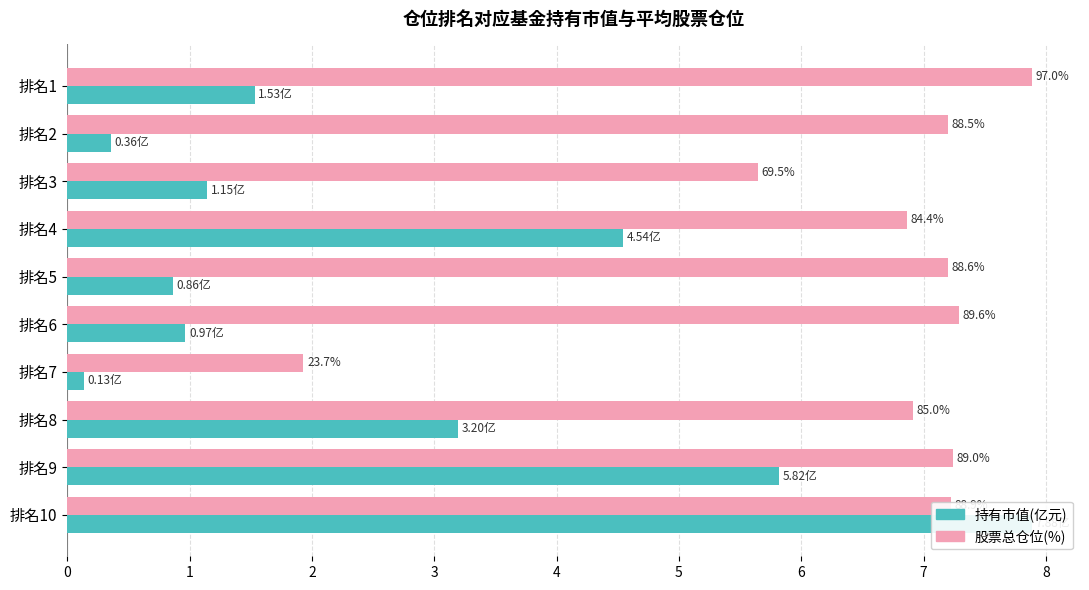

Rank the series by their average value, from lowest to highest.

持有市值(亿元), 股票总仓位(%)